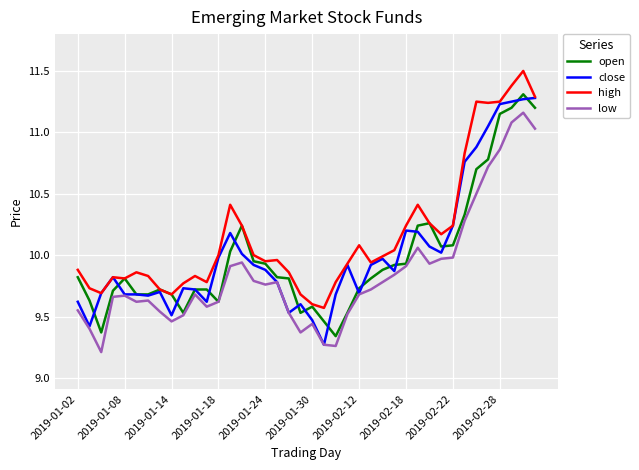

True or false: low and high intersect in this chart.

False